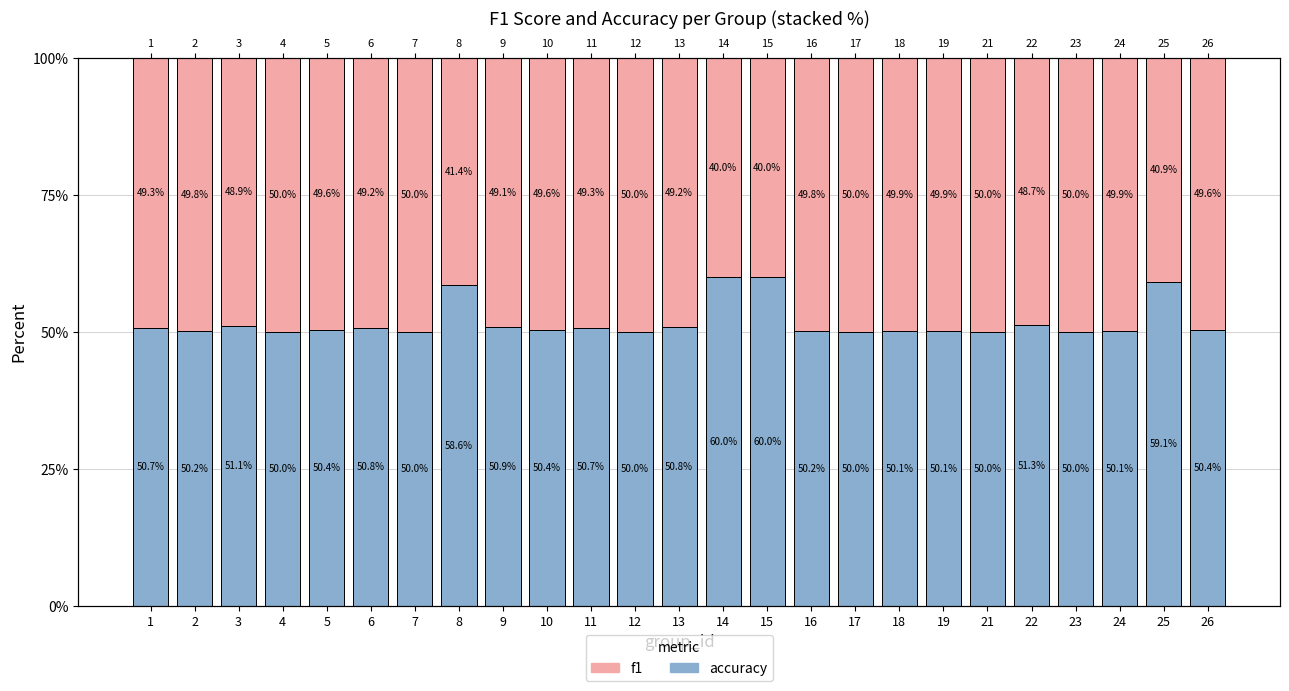

What is the difference between the f1 values at 15 and 1?

9.3